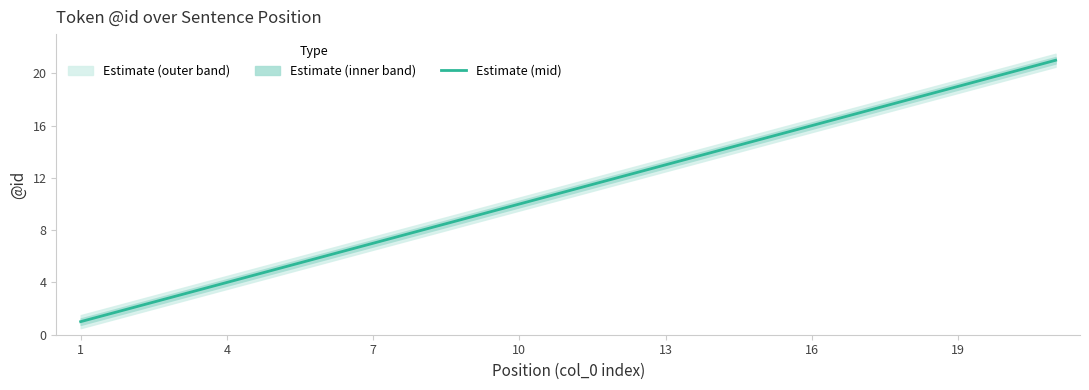

True or false: Estimate (mid) has a value of 19 at 19.

True